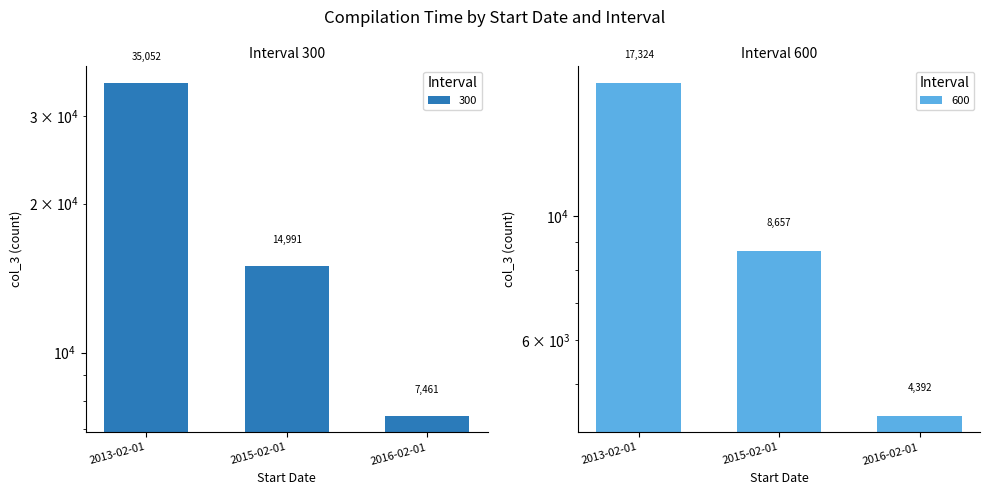

Are the bars horizontal?

No